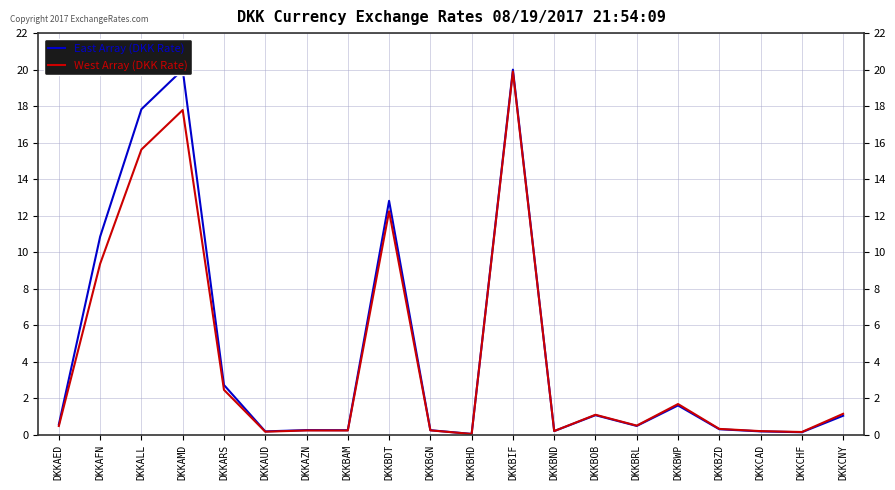

What is the difference between the highest and lowest values at DKKBWP?

0.1